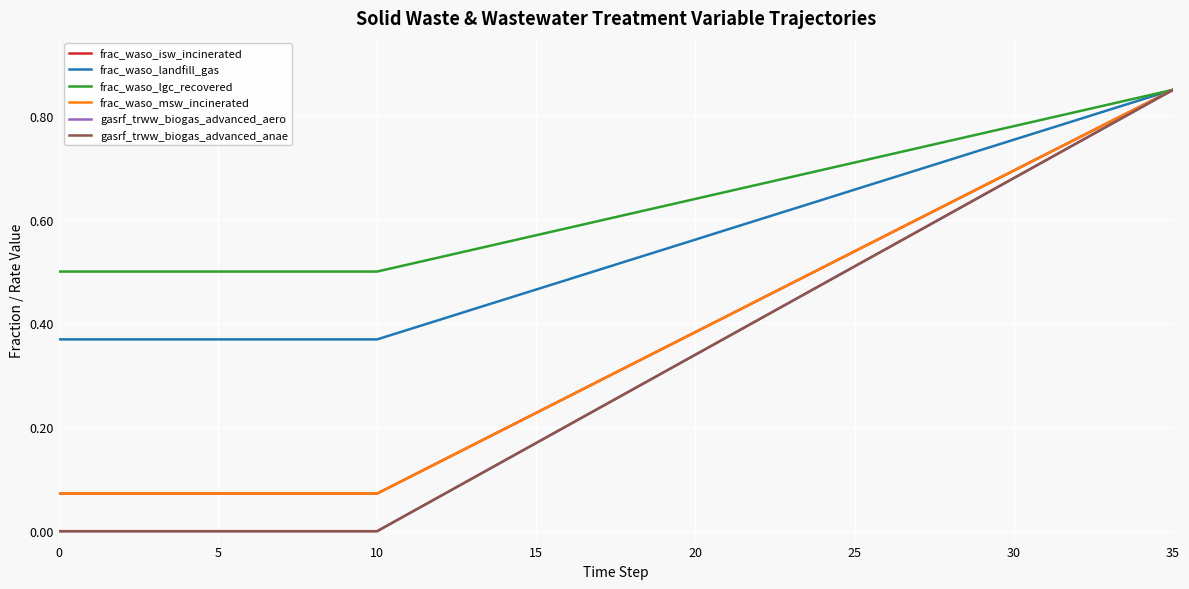

Does the chart display data point markers on the line(s)?

No